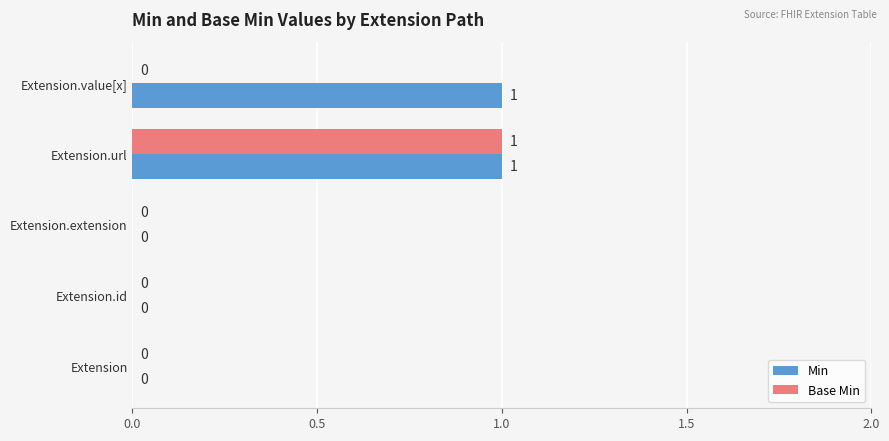

At which category is the sum across all series the highest?

Extension.url